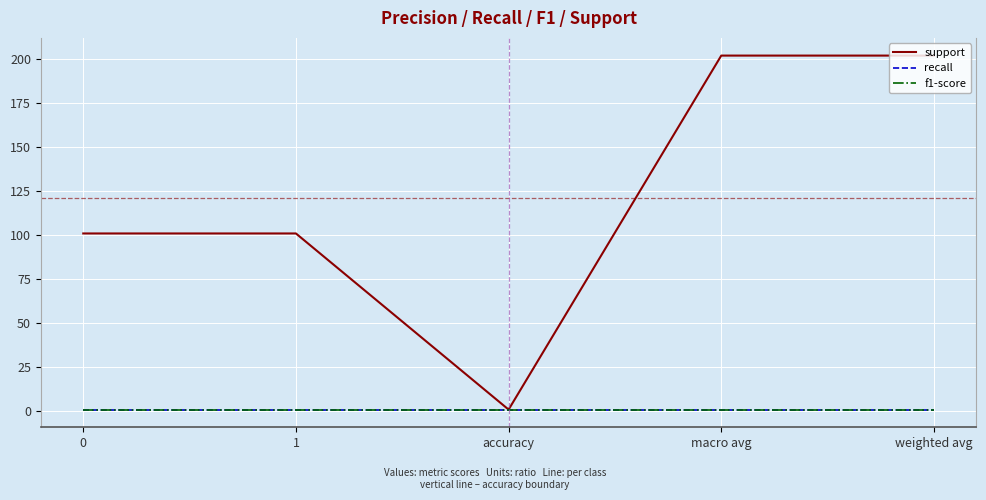

True or false: recall has more than 2 points higher than both neighbors.

False